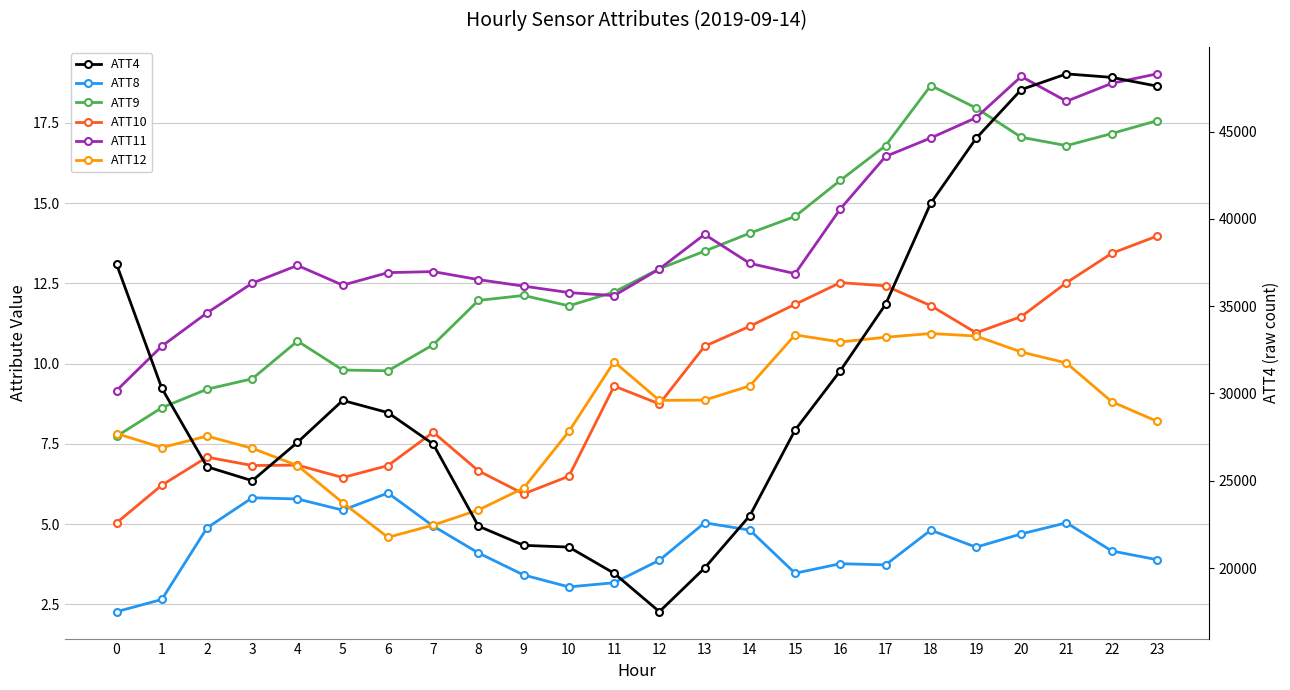

True or false: ATT10 has more than 2 points higher than both neighbors.

True